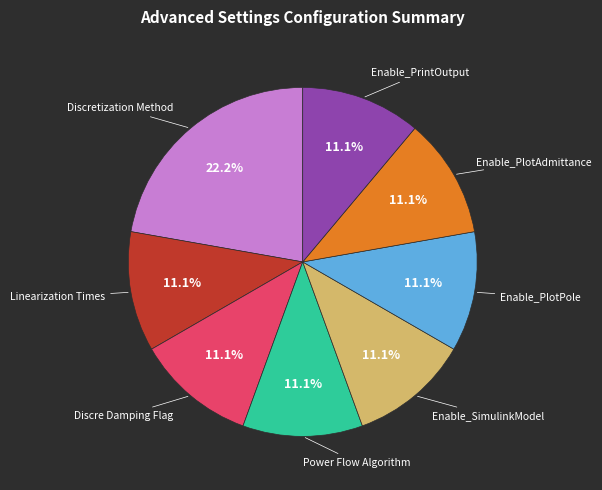

Is there any slice that represents more than half of the pie?

No